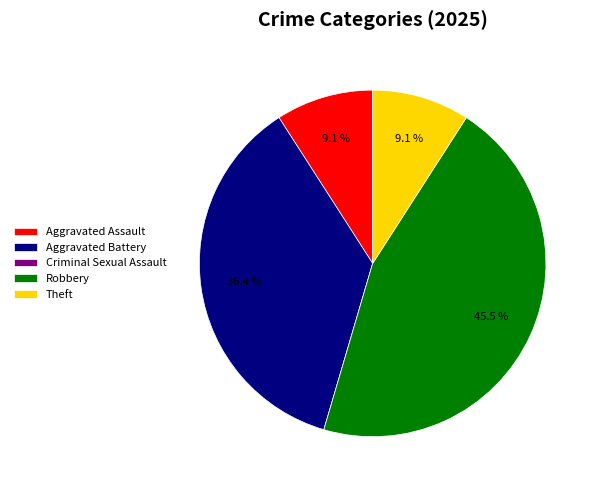

Is there any slice that represents more than half of the pie?

No